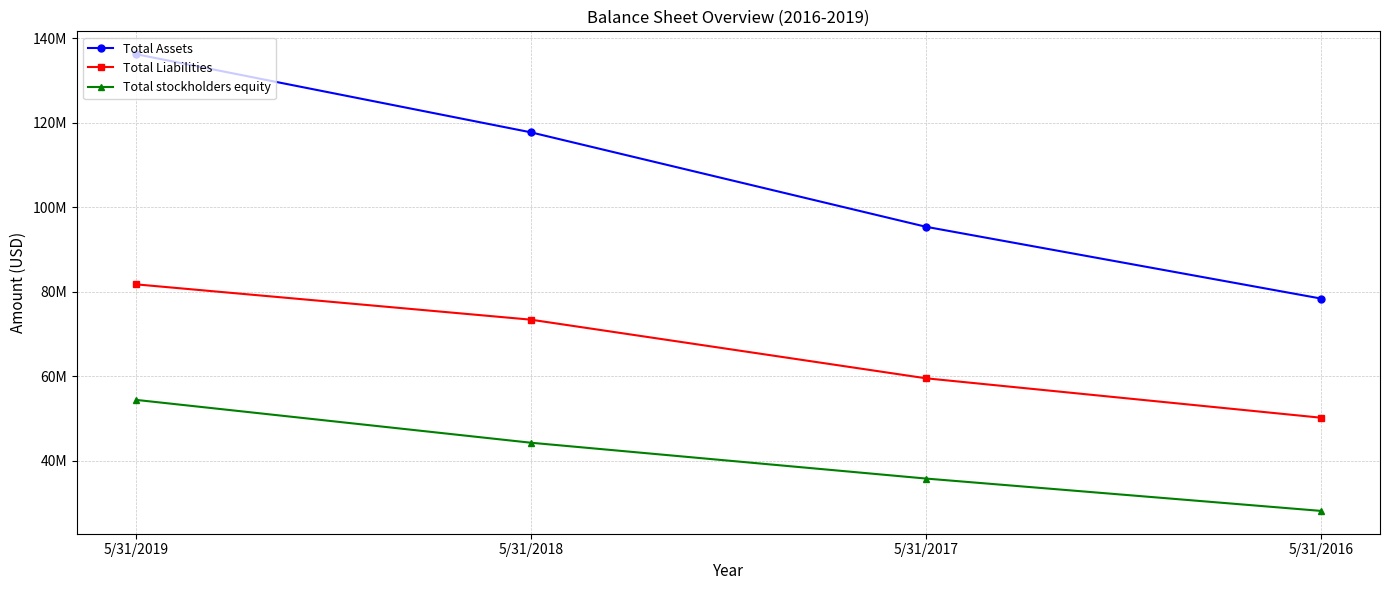

Reading right to left, extract all data points from this chart.

Total Assets: 78417000	95389000	117720000	136210000
Total Liabilities: 50229000	59551000	73410000	81767000
Total stockholders equity: 28186000	35836000	44307000	54442000